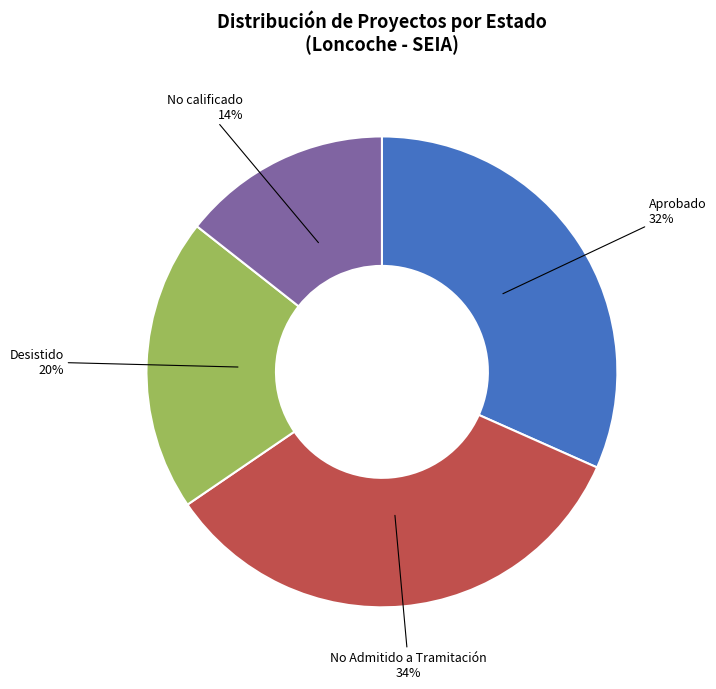

Does any single category account for the majority?

No